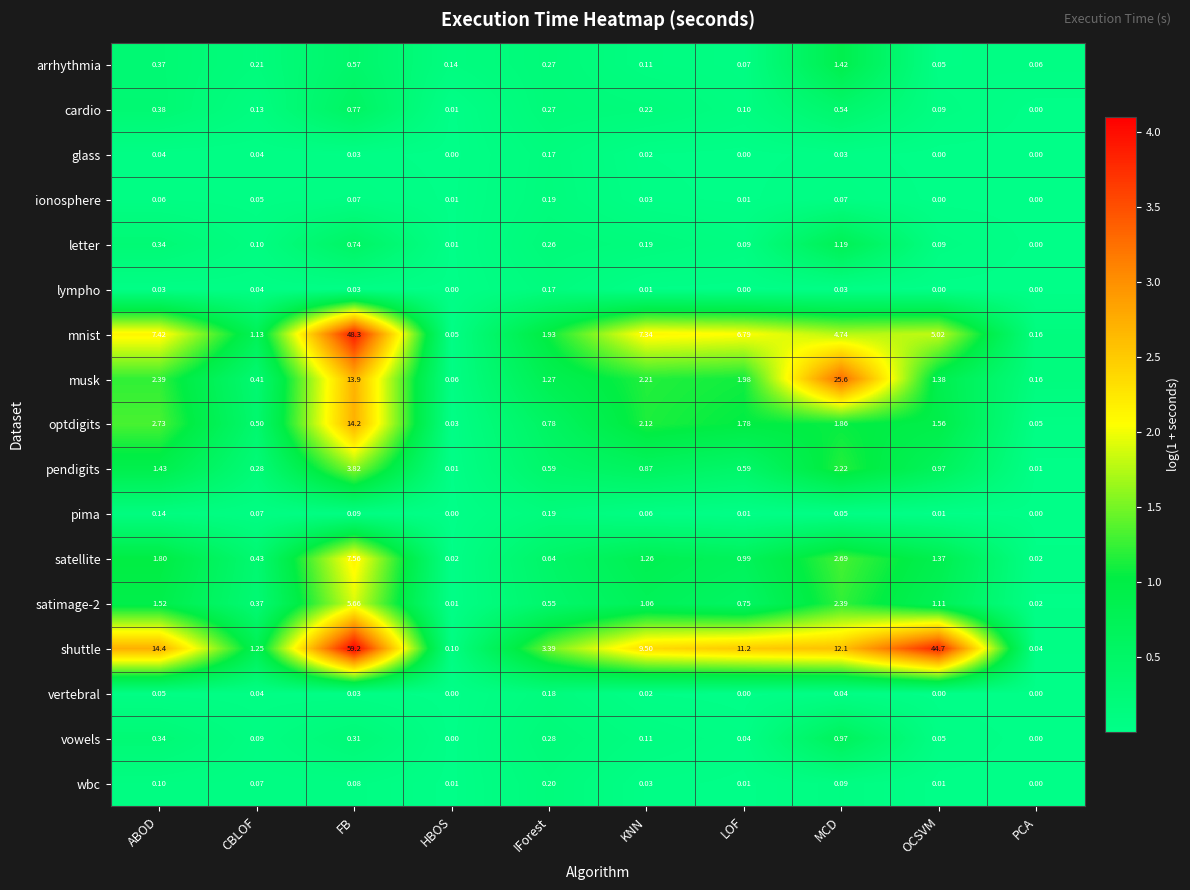

Which series has the largest range (max minus min)?

shuttle